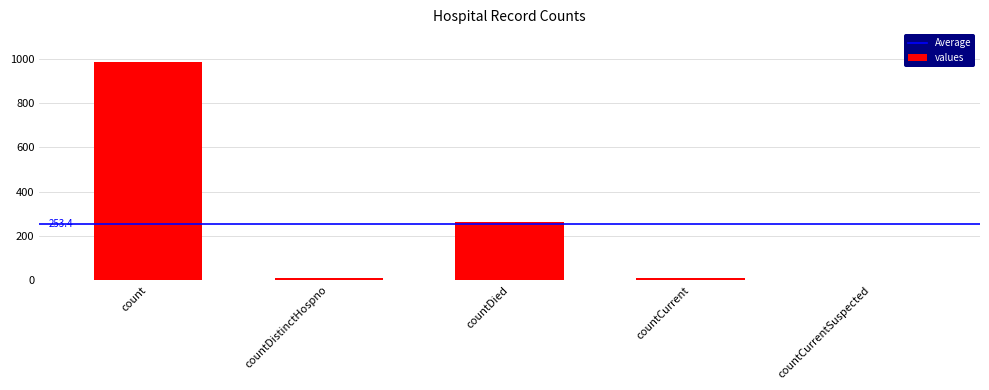

What is the sum of all values?

1267